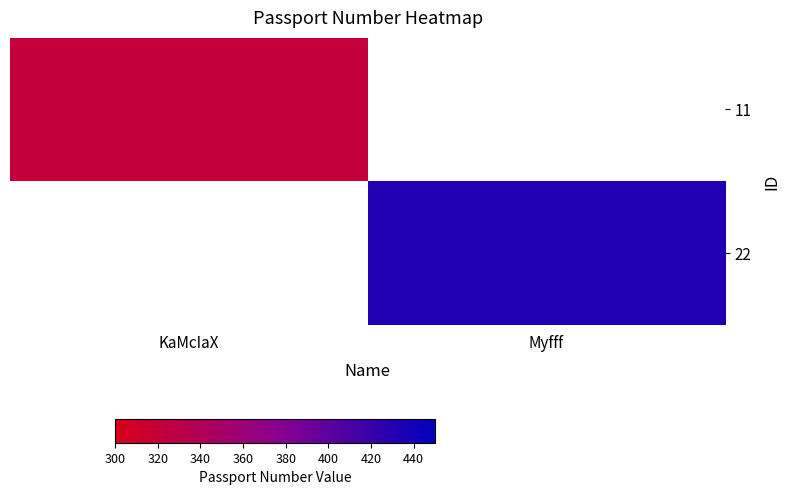

Which category has the lowest value in the 22 series?

KaMcIaX